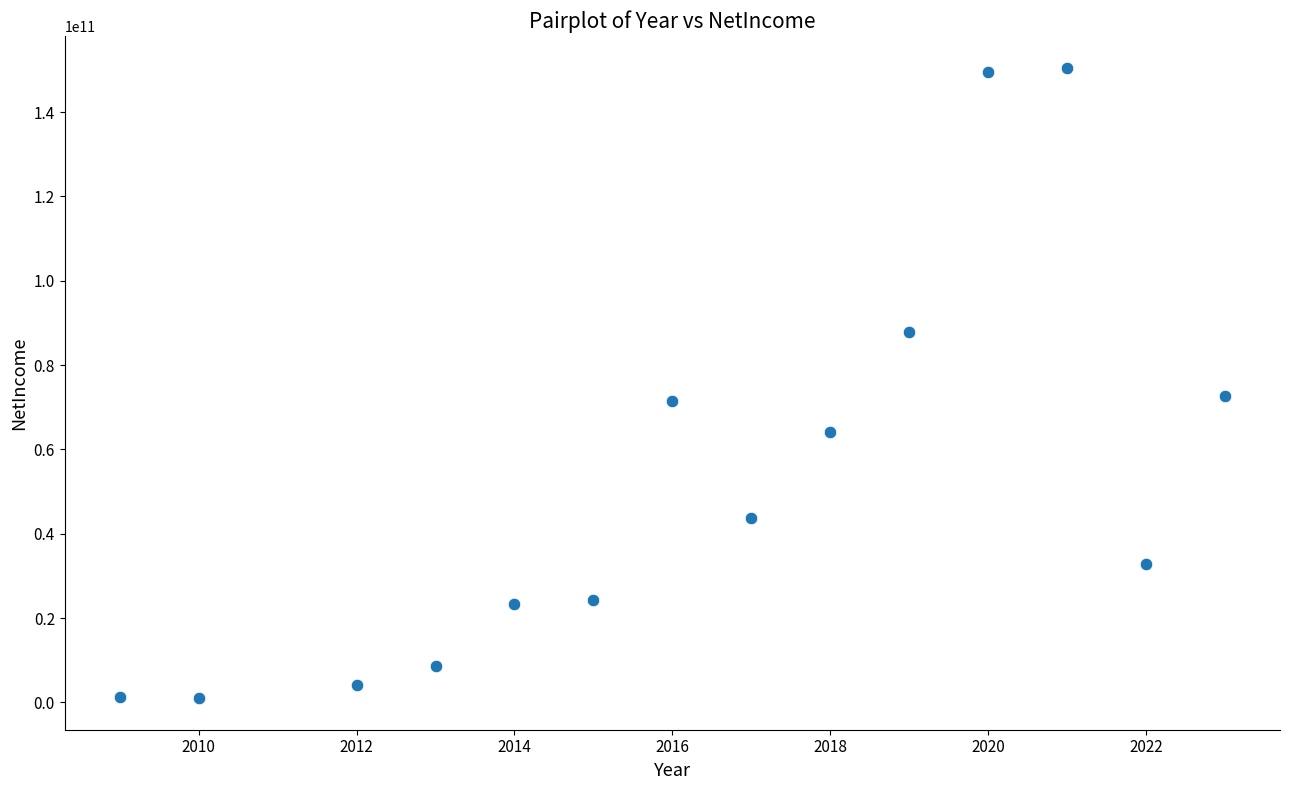

What is the range of Y values (max minus min)?

149564974000